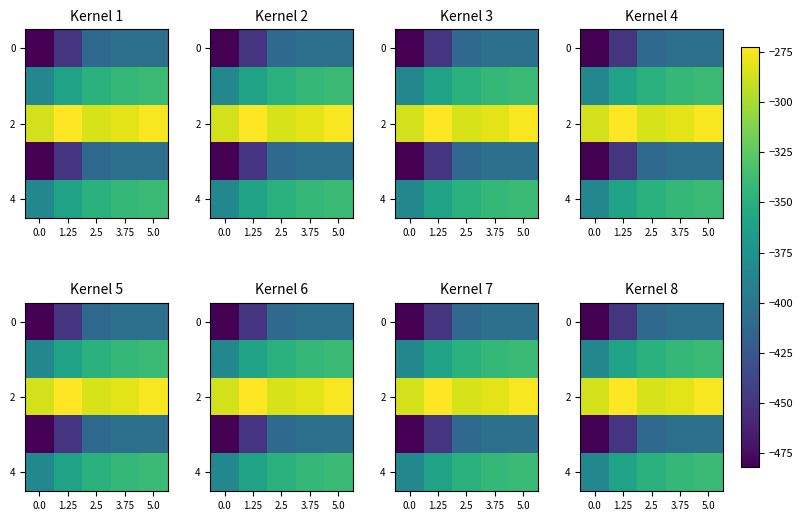

At which category does the chart reach its peak across all series?

1.25